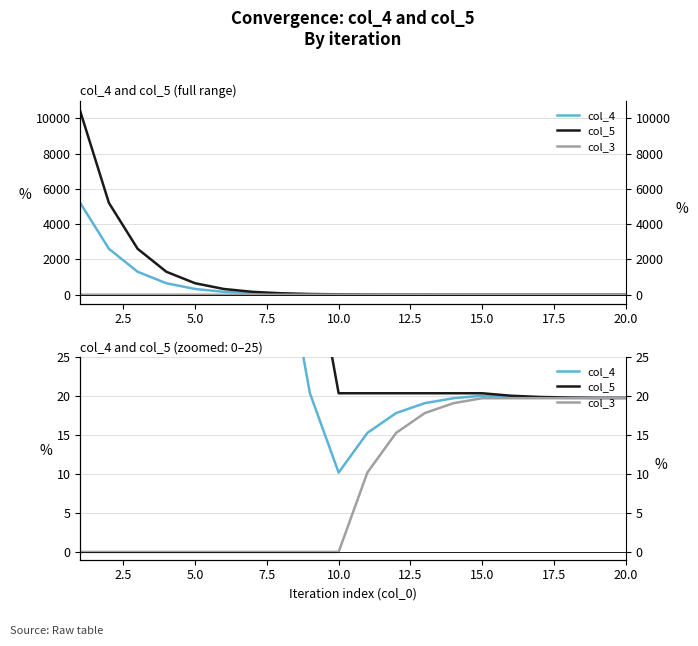

True or false: col_4 and col_3 cross at least once.

False